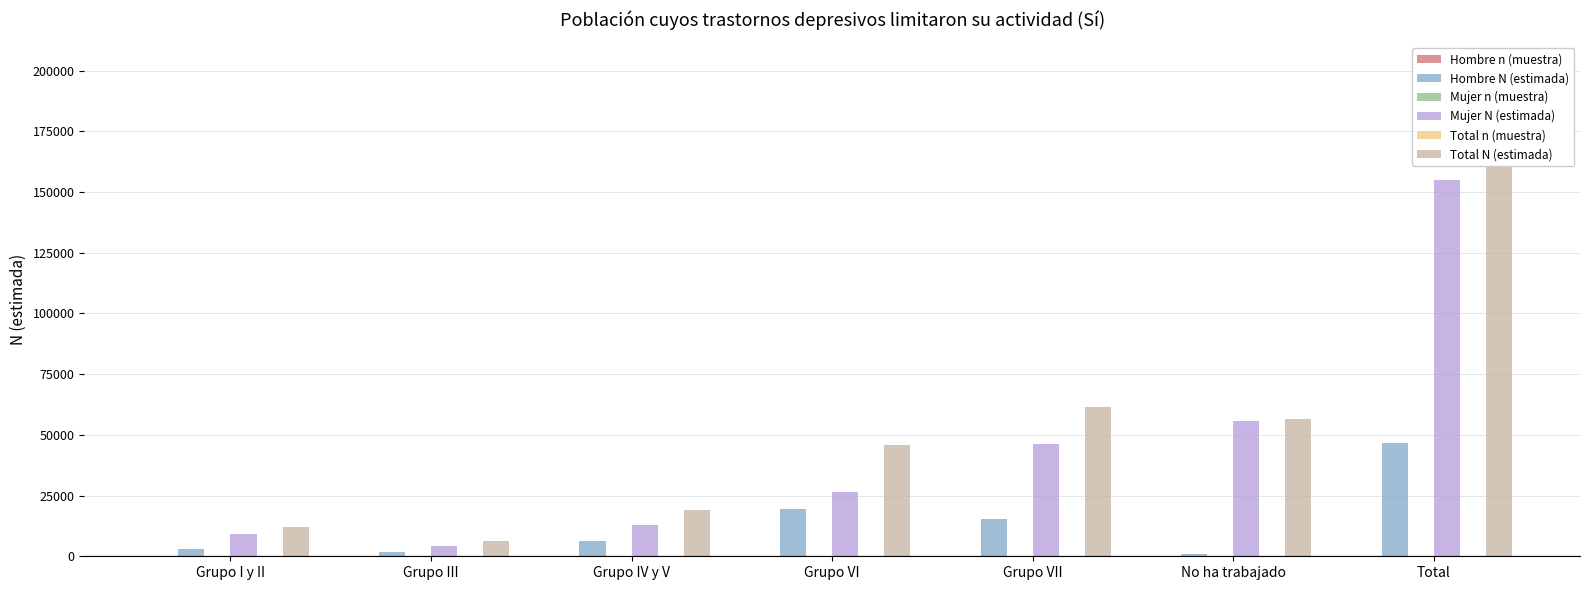

Which series changed the most between Grupo I y II and No ha trabajado?

Mujer N (estimada)